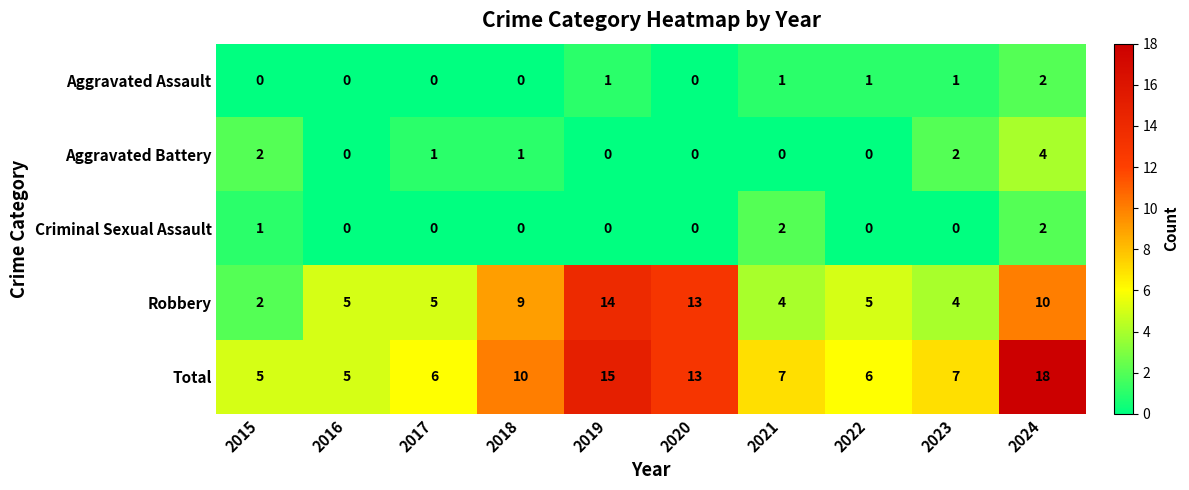

What is the sum of the Total values at 2016 and 2024?

23